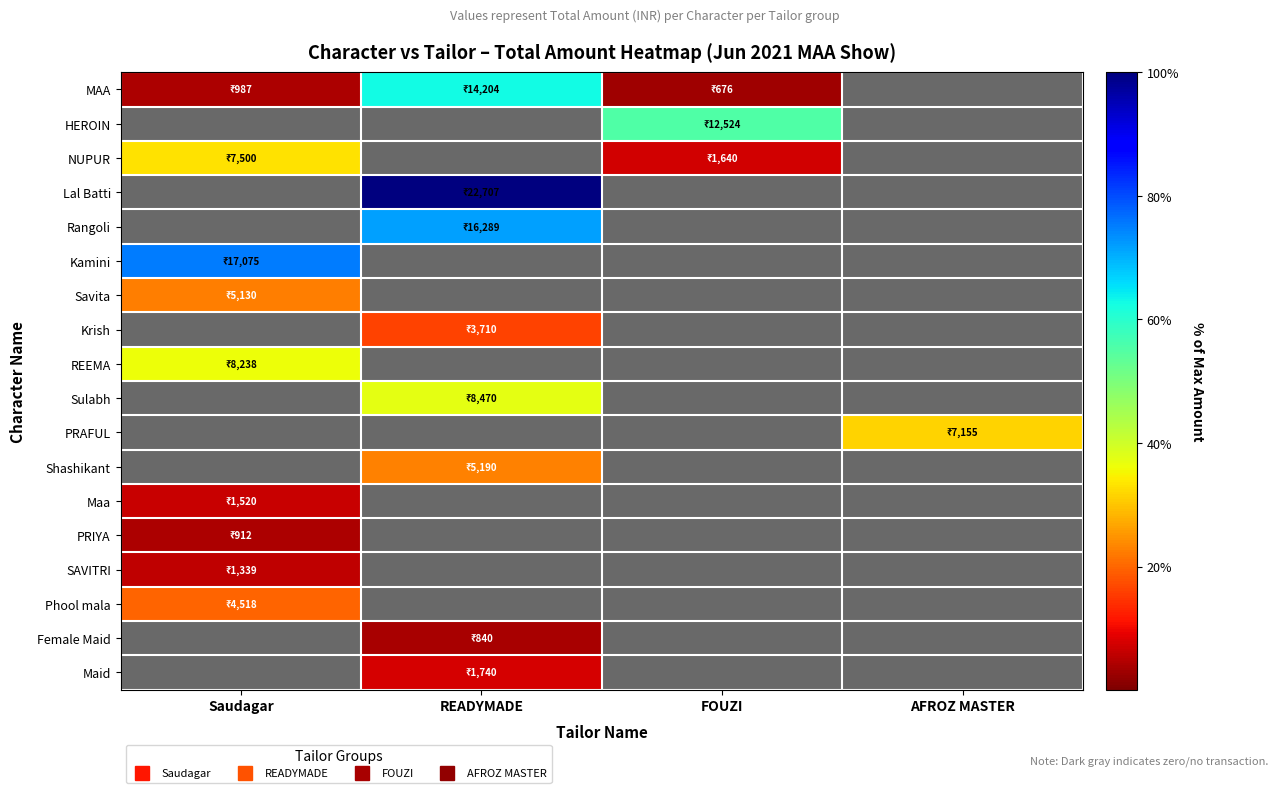

At which category is the sum across all series the highest?

READYMADE